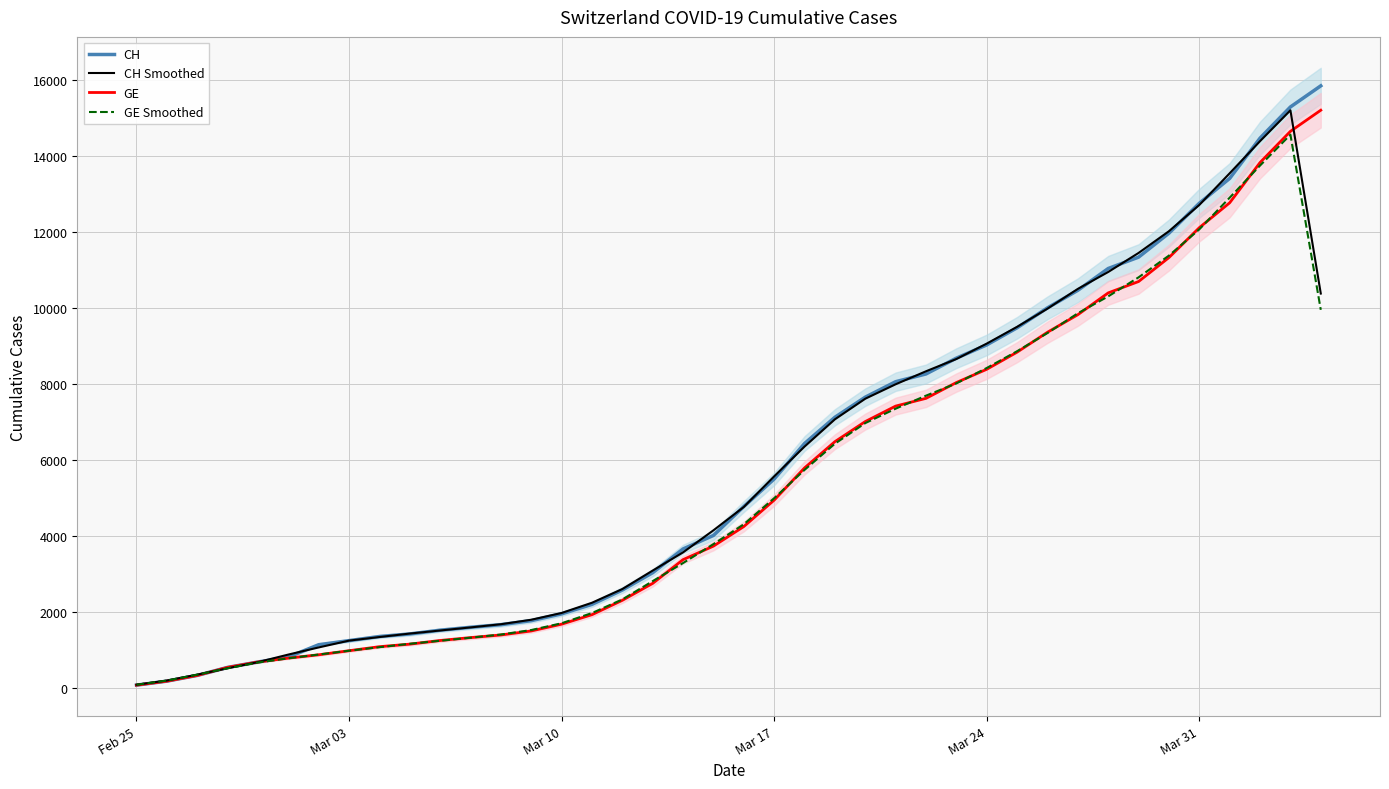

Reading left to right, transcribe all the data shown in this chart.

CH: 73.0	178.0	329.0	540.0	682.0	814.0	1137.0	1245.0	1353.0	1420.0	1519.0	1595.0	1664.0	1770.0	1949.0	2199.0	2577.0	3033.0	3658.0	4014.0	4775.0	5501.0	6434.0	7125.0	7654.0	8061.0	8265.0	8681.0	9030.0	9481.0	10005.0	10467.0	11041.0	11340.0	11971.0	12758.0	13413.0	14473.0	15294.0	15850.0
CH Smoothed: 83.7	193.3	349.0	517.0	678.7	877.7	1065.3	1245.0	1339.3	1430.7	1511.3	1592.7	1676.3	1794.3	1972.7	2241.7	2603.0	3089.3	3568.3	4149.0	4763.3	5570.0	6353.3	7071.0	7613.3	7993.3	8335.7	8658.7	9064.0	9505.3	9984.3	10504.3	10949.3	11450.7	12023.0	12714.0	13548.0	14393.3	15205.7	10381.3
GE: 73.0	178.0	329.0	540.0	682.0	784.0	872.0	979.0	1085.0	1152.0	1248.0	1324.0	1393.0	1499.0	1678.0	1928.0	2306.0	2752.0	3377.0	3733.0	4248.0	4944.0	5792.0	6483.0	7012.0	7419.0	7623.0	8039.0	8388.0	8839.0	9363.0	9825.0	10399.0	10698.0	11329.0	12116.0	12771.0	13831.0	14652.0	15208.0
GE Smoothed: 83.7	193.3	349.0	517.0	668.7	779.3	878.3	978.7	1072.0	1161.7	1241.3	1321.7	1405.3	1523.3	1701.7	1970.7	2328.7	2811.7	3287.3	3786.0	4308.3	4994.7	5739.7	6429.0	6971.3	7351.3	7693.7	8016.7	8422.0	8863.3	9342.3	9862.3	10307.3	10808.7	11381.0	12072.0	12906.0	13751.3	14563.7	9953.3